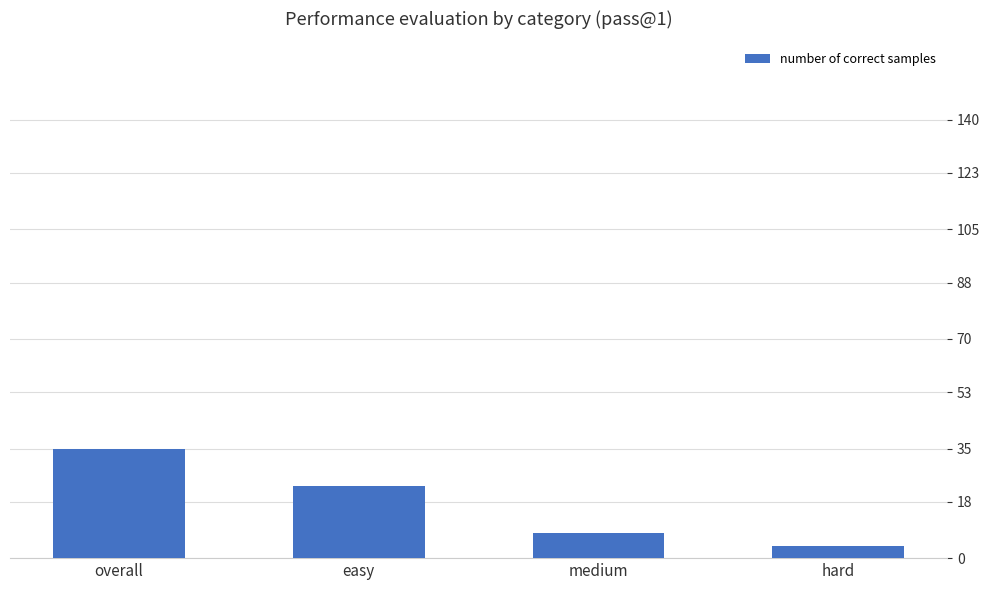

Which has a higher value, overall or medium?

overall